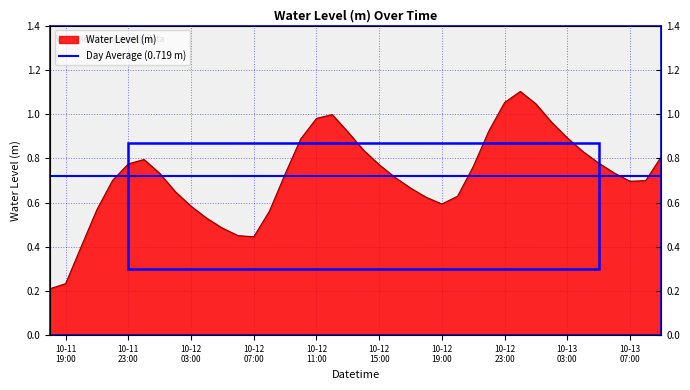

What is the sum of the values at 10-12 19:00 and 10-12 15:00?

1.4